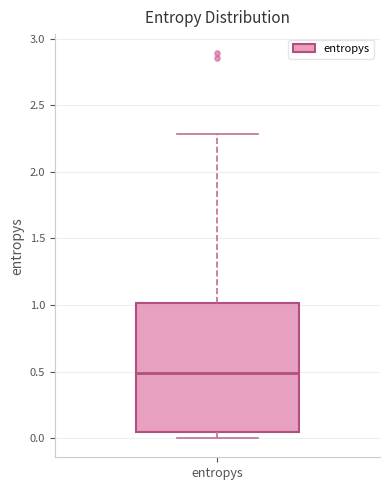

Transcribe this box plot: give where the median line is, the range the box spans, and where the two whiskers end, as read against the y-axis. The values are not printed on the chart, so give them approximately, as read against the axis.

median 0.50, box 0.05 to 1.00, whiskers 0.00 to 2.30